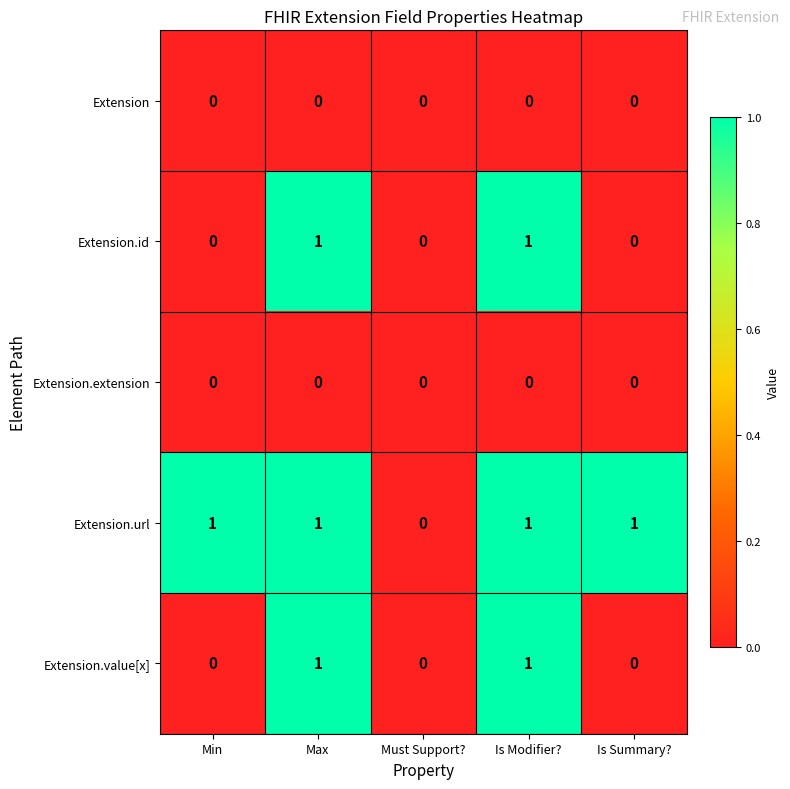

How many Extension.value[x] values are between 0 and 1?

5